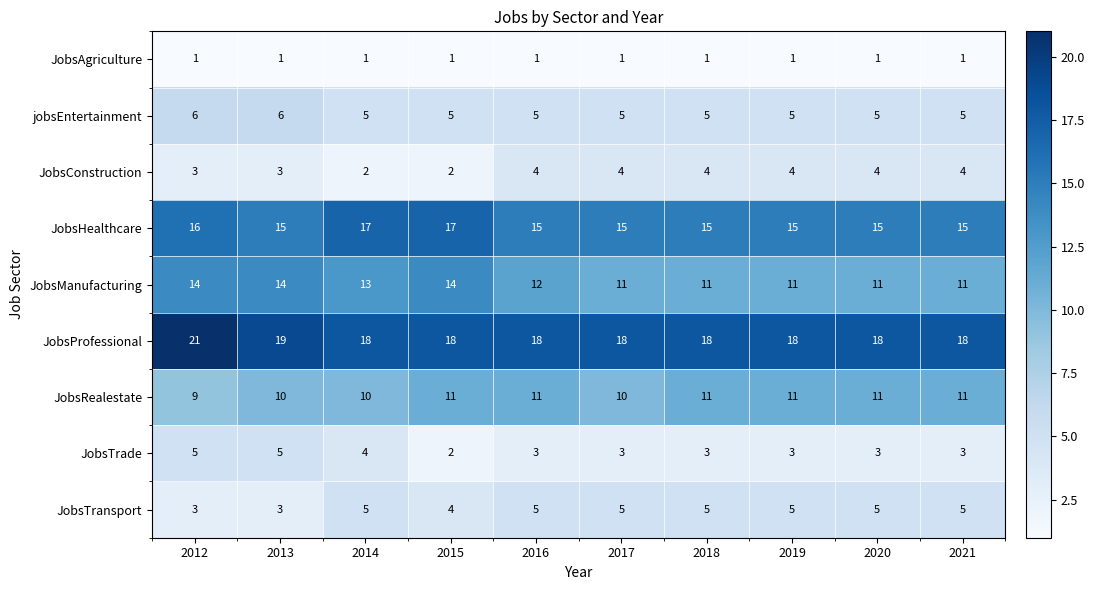

The value of JobsConstruction at 2014 is 3. True or false?

False